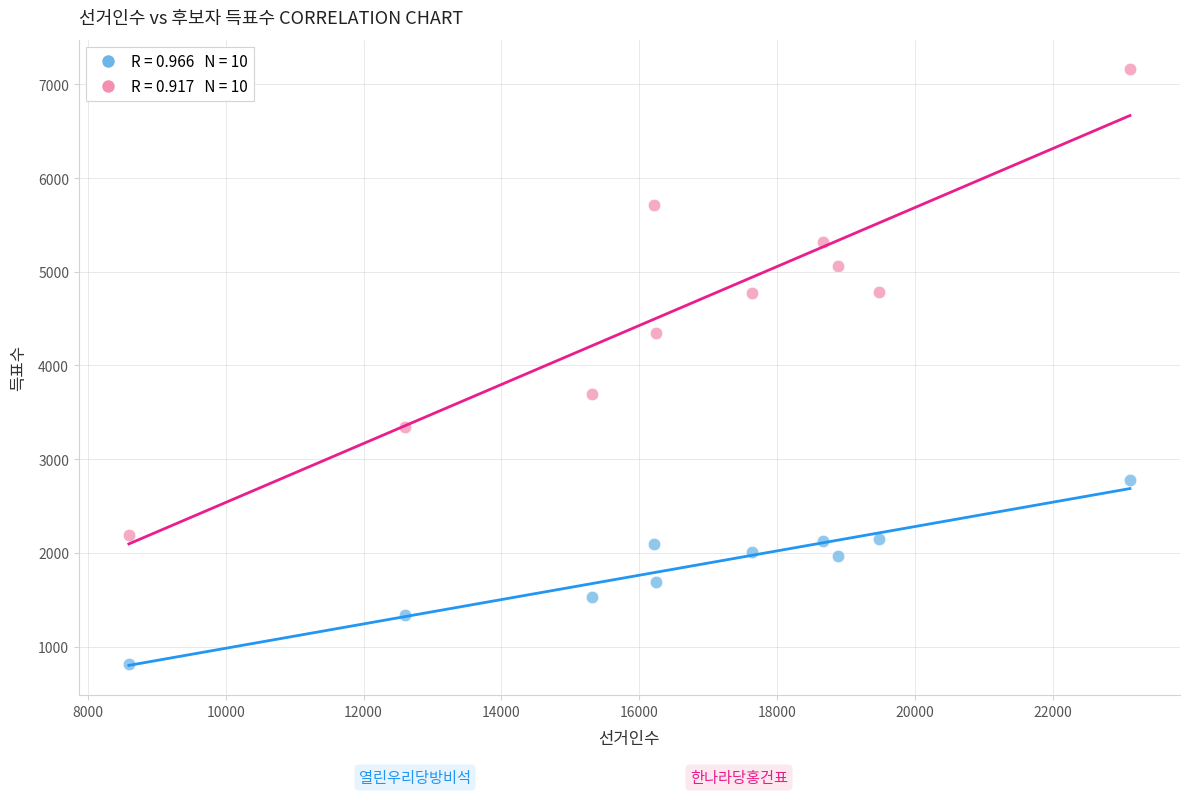

Across all series, what Y value is closest to 3984?

3693